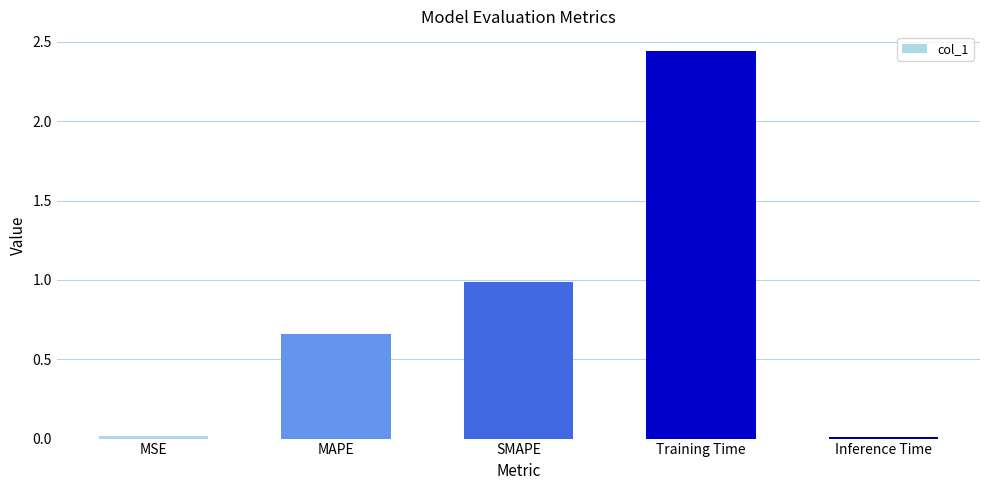

What value does the data have at SMAPE?

1.0